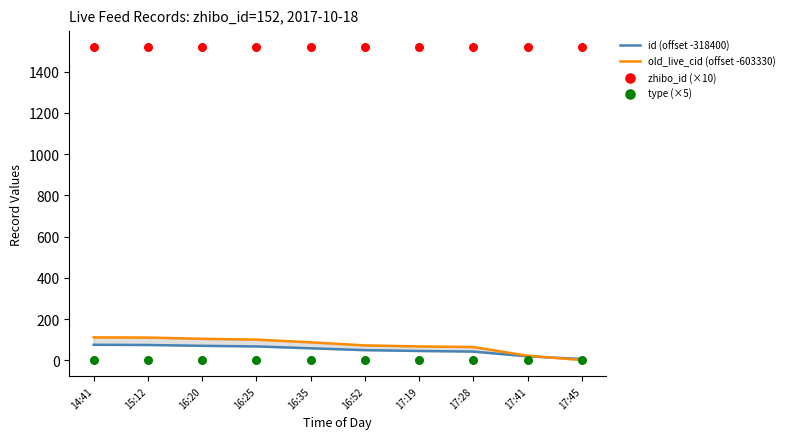

Is the value of type (×5) at 17:45 greater than the value of id (offset -318400) at 16:25?

No